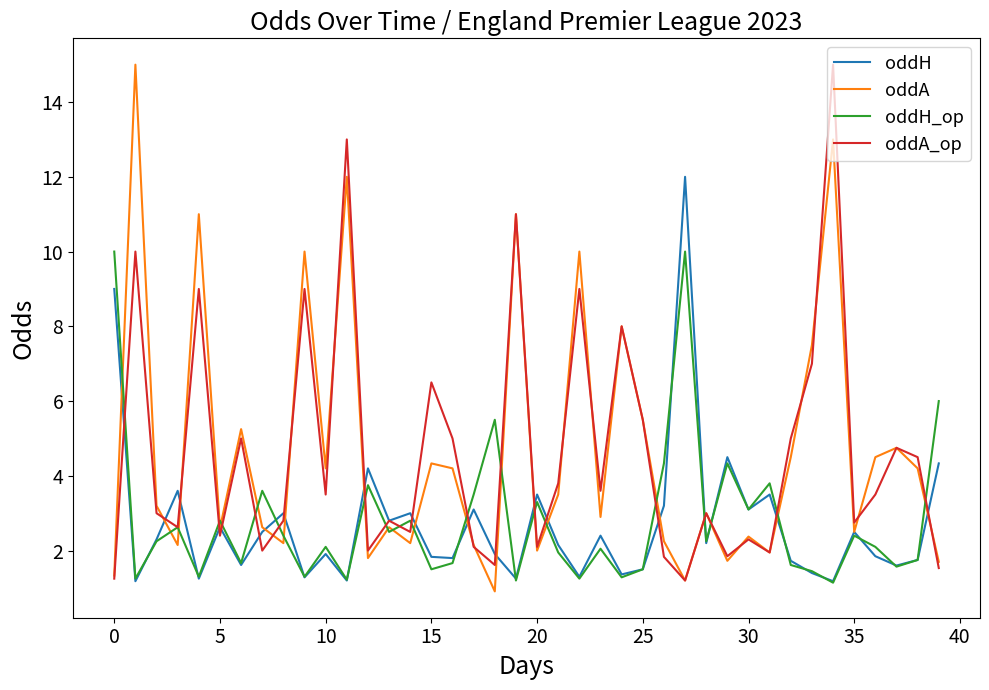

What is the lowest value of the oddH_op series?

1.1